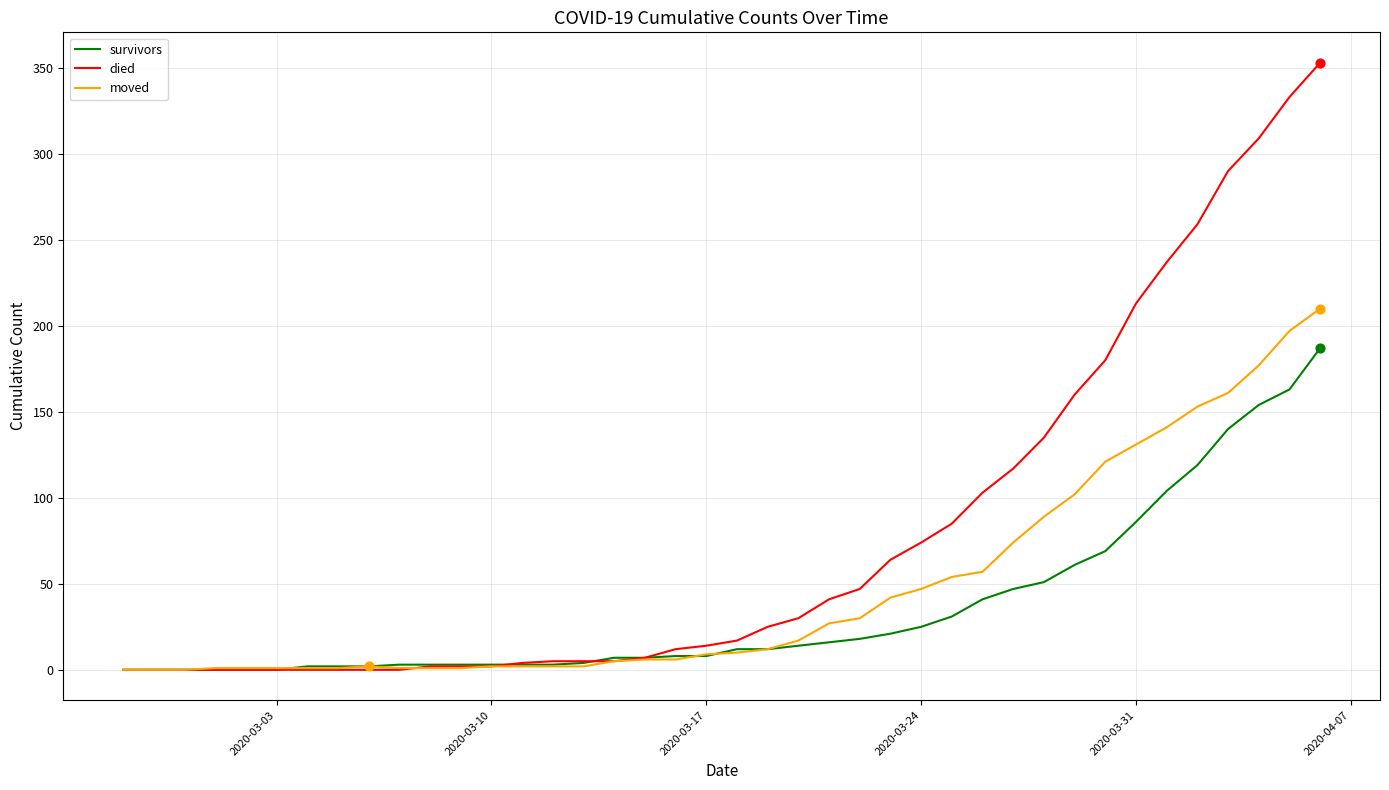

Which series has the widest spread of values?

died